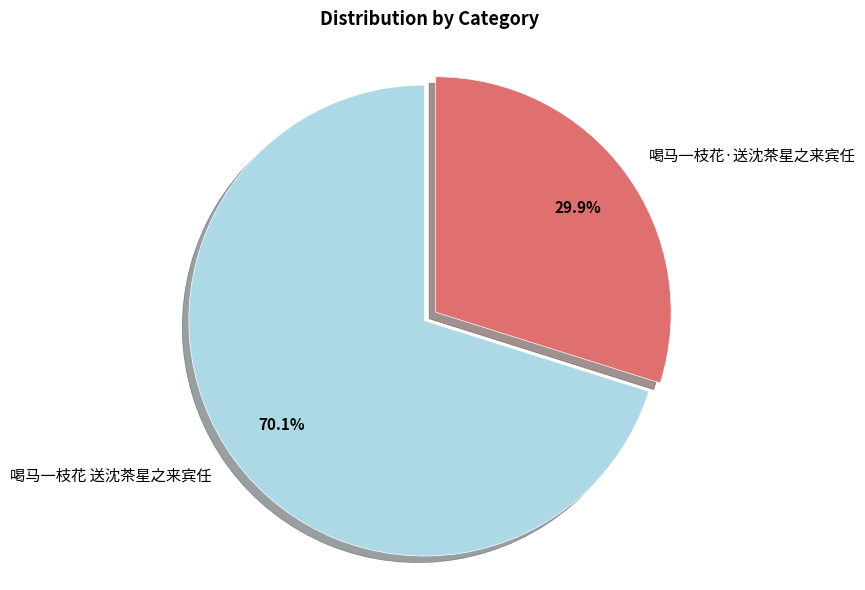

The 喝马一枝花 送沈茶星之来宾任 slice represents 70% of the pie. True or false?

True